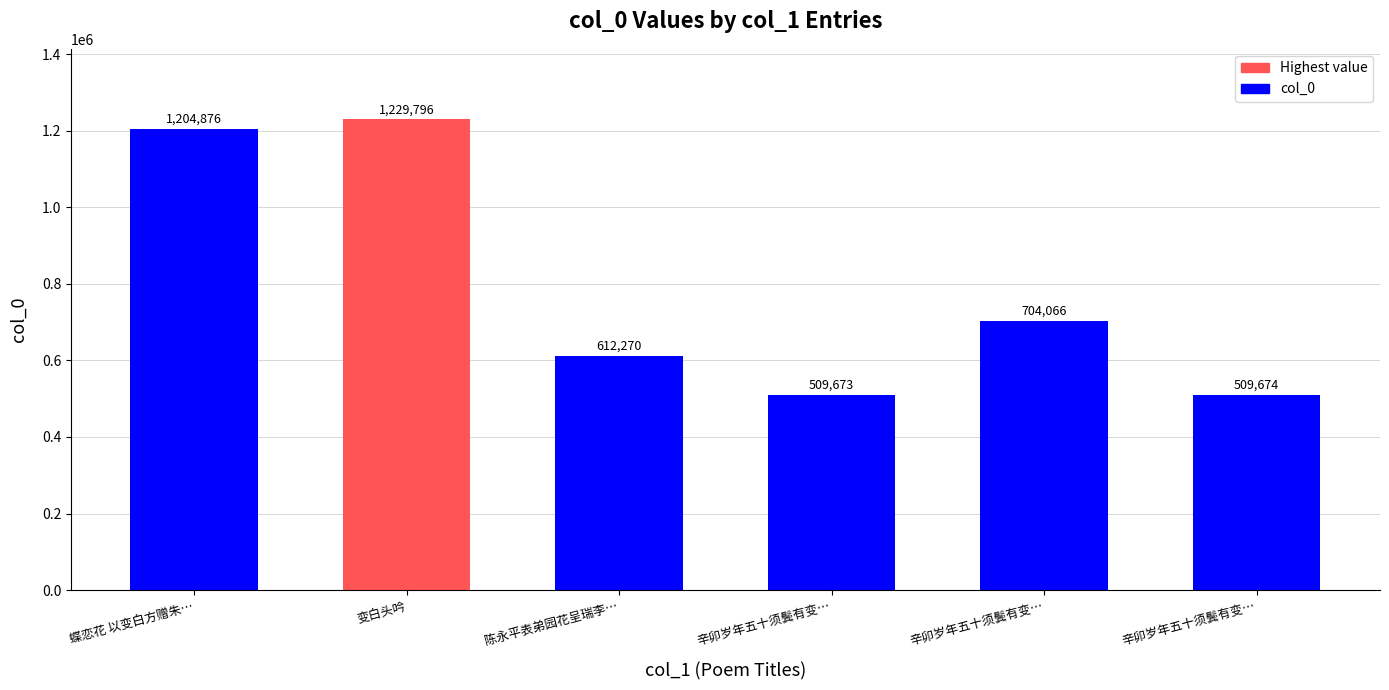

Are the bars horizontal?

No